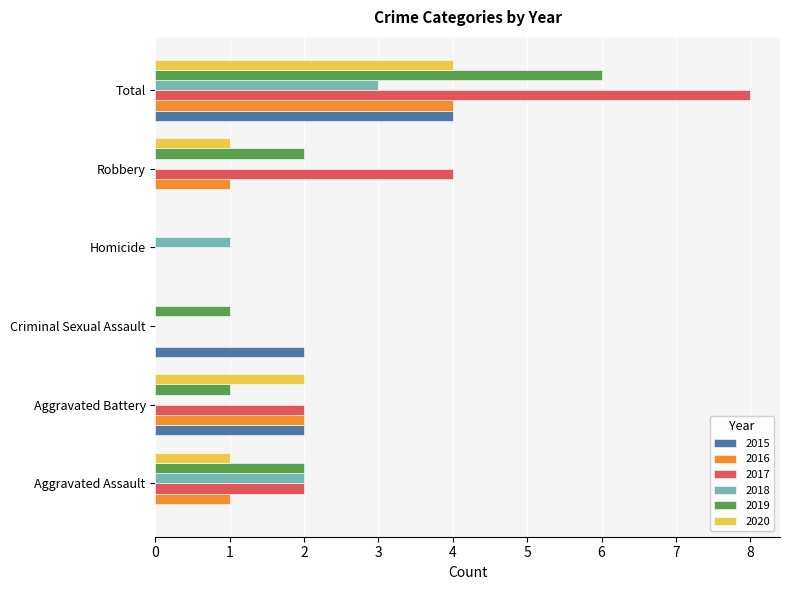

The value of 2016 at Robbery is 1. True or false?

True